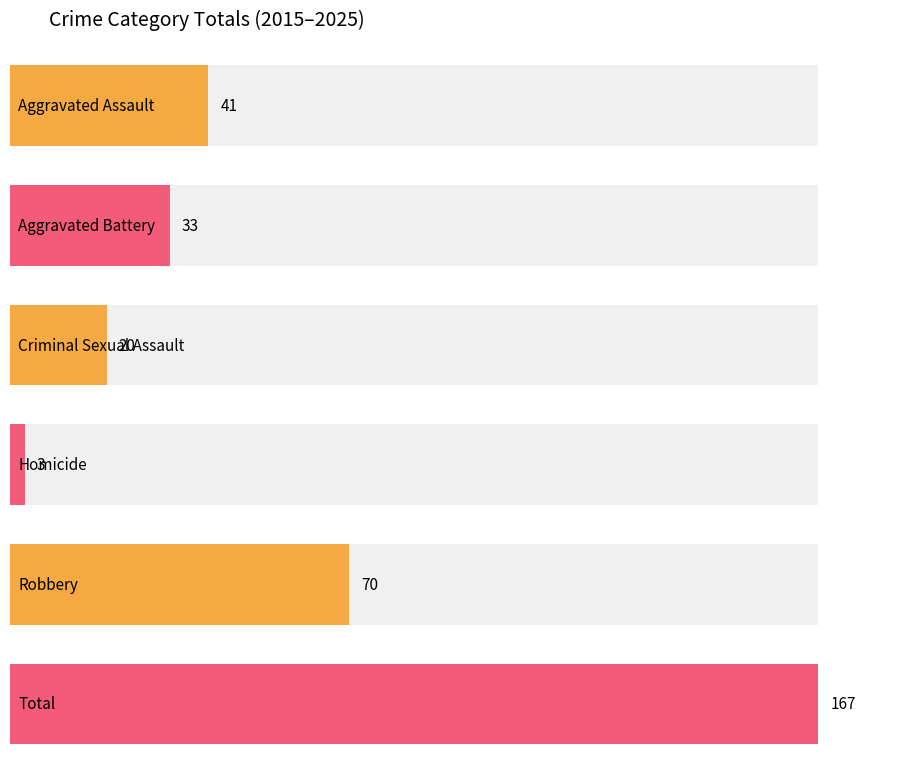

Reading right to left, transcribe all the data shown in this chart.

Aggravated Assault: 5	9	6	2	3	4	4	3	2	2	1
Aggravated Battery: 2	4	7	3	2	3	0	4	1	3	4
Criminal Sexual Assault: 3	0	3	0	1	2	3	3	2	2	1
Homicide: 0	0	1	0	0	0	0	0	1	1	0
Robbery: 1	4	2	9	3	7	4	16	7	12	5
Total: 11	17	19	14	9	16	11	26	13	20	11